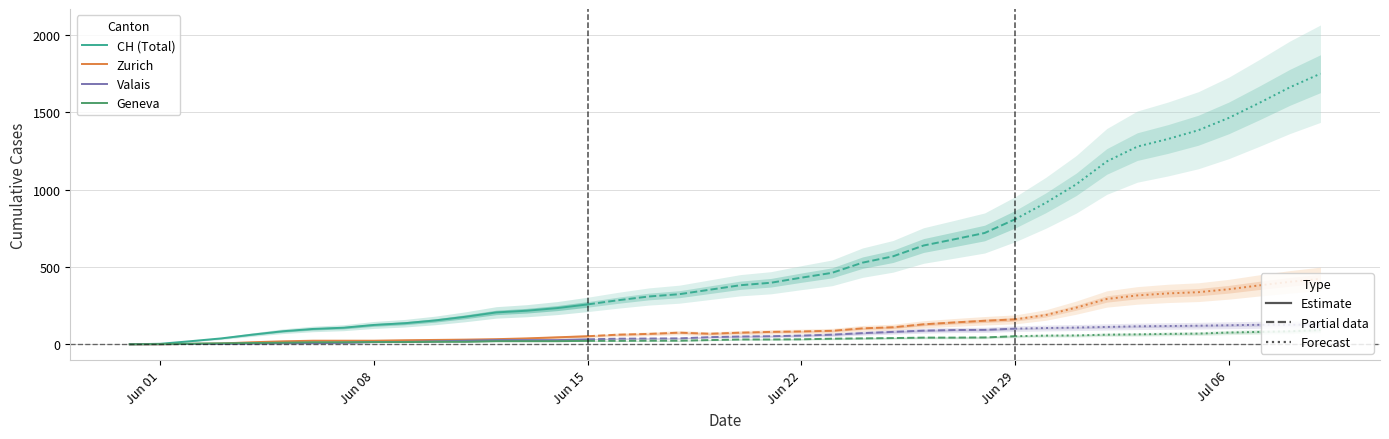

How many lines are shown in the chart?

4